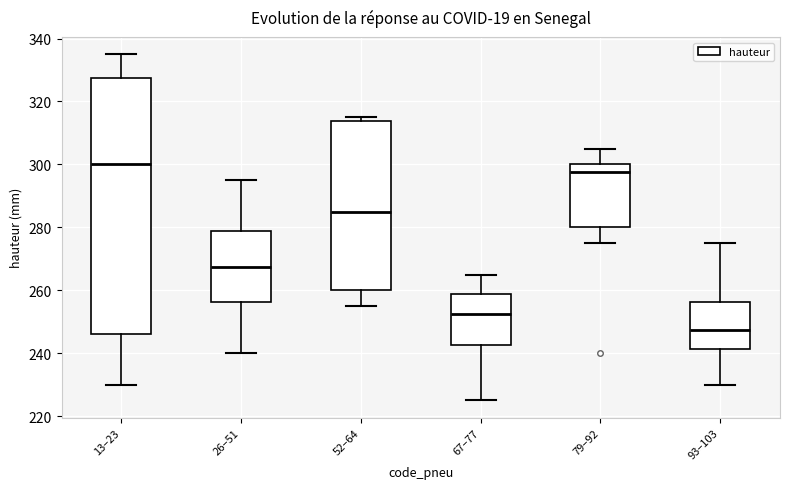

Which box has the highest median line?

13–23